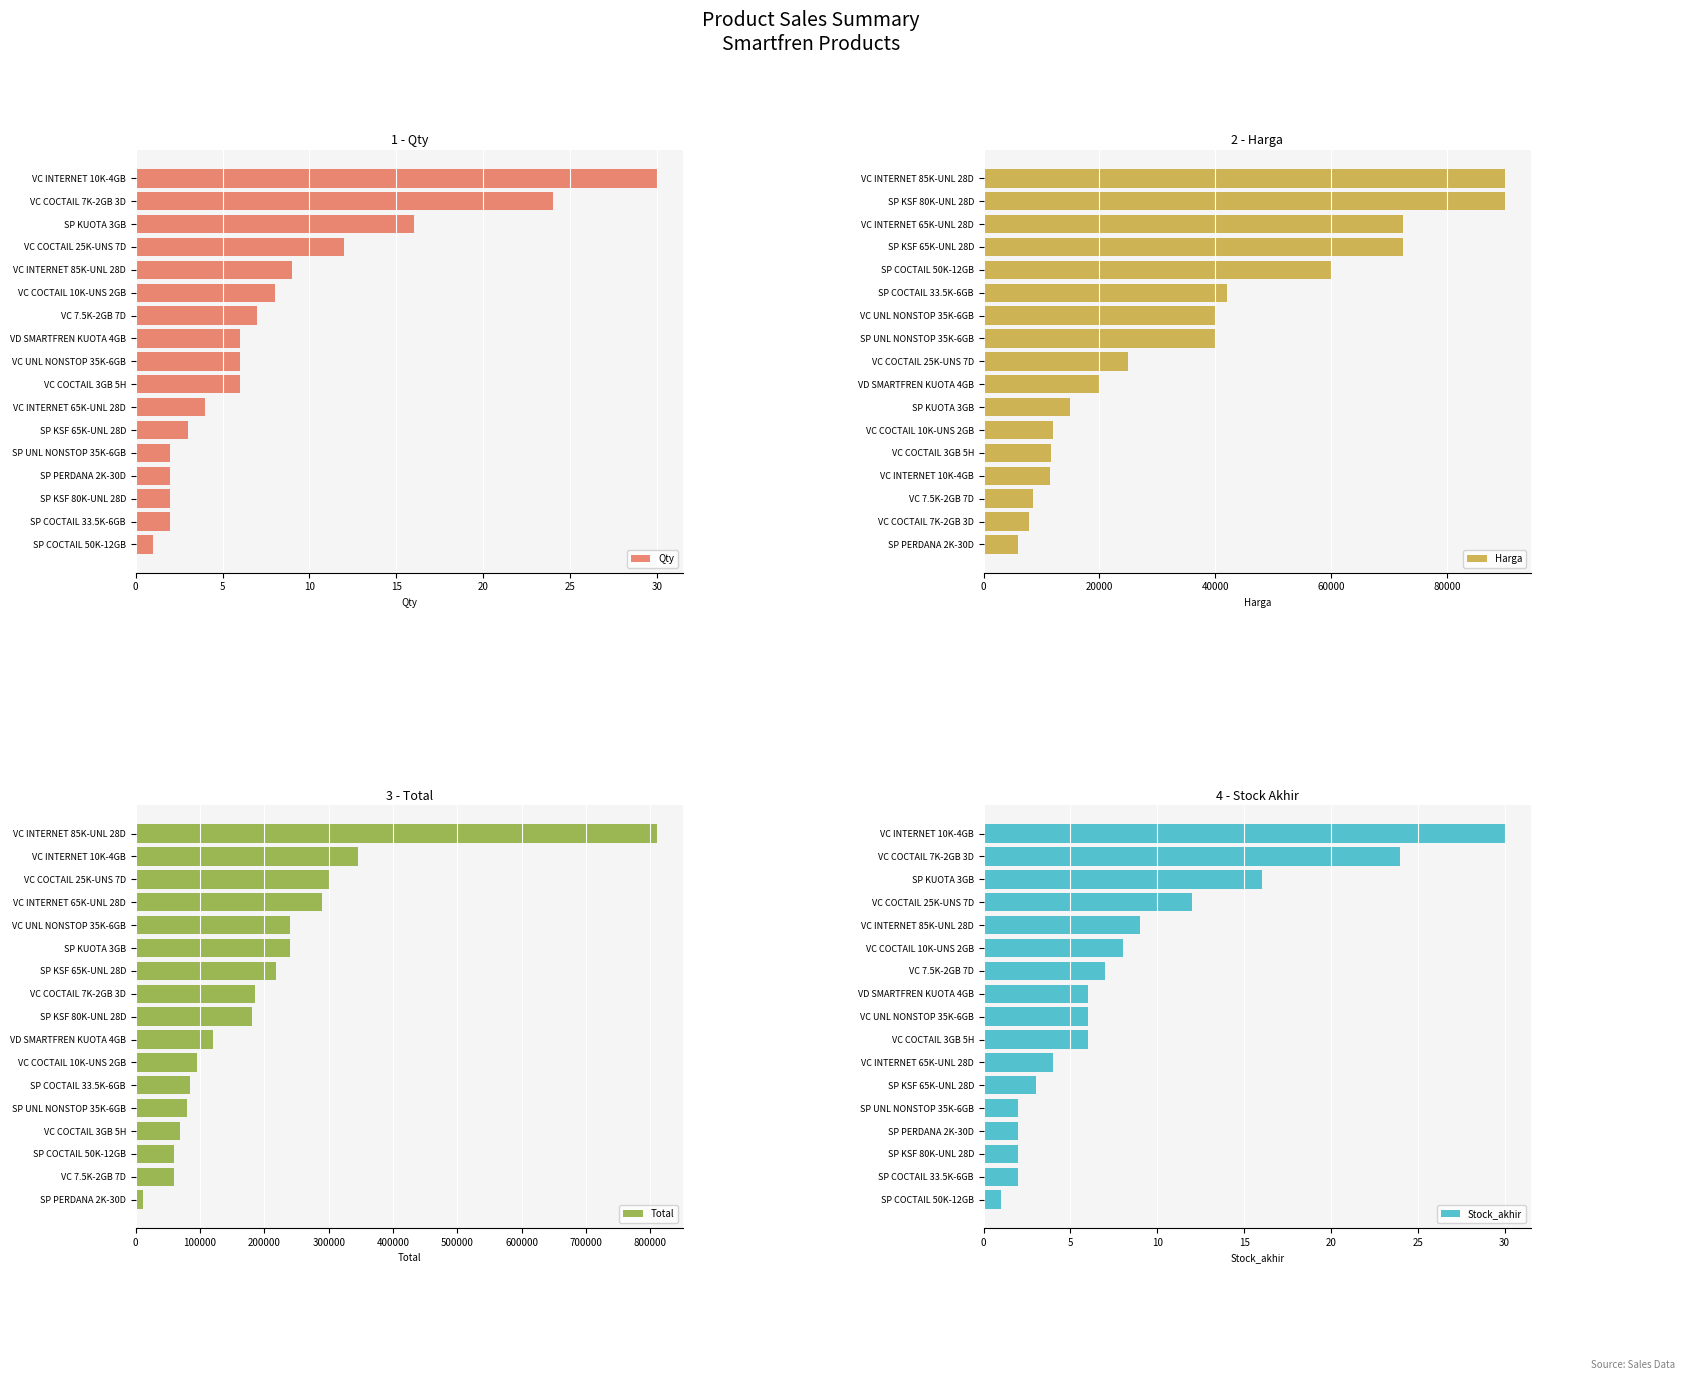

What is the maximum value for Stock_akhir?

30